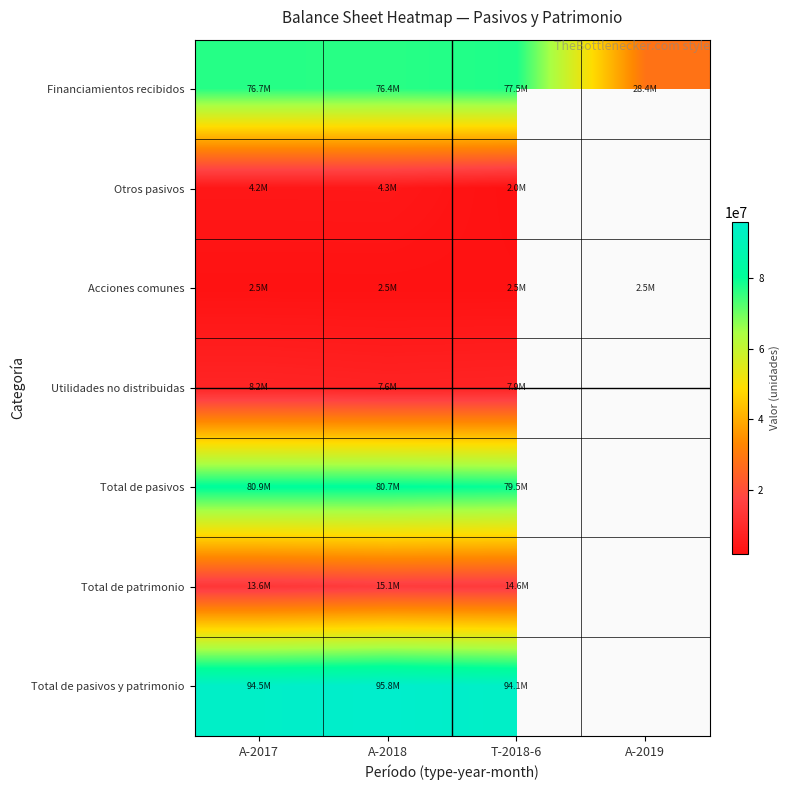

At how many categories does at least one series exceed 50888754?

3